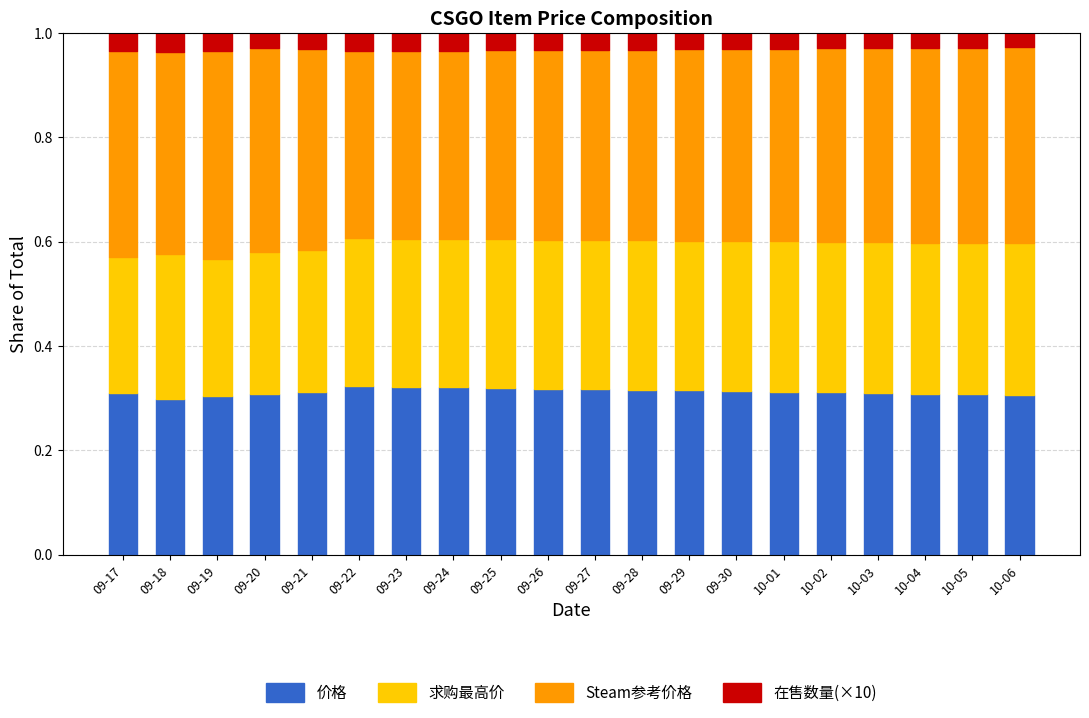

The 价格 series shows 0.1 at 09-23. True or false?

False